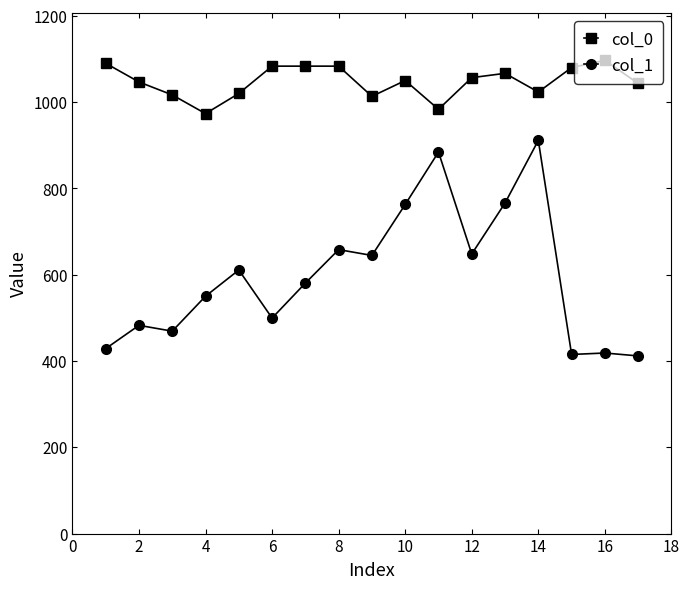

What is the minimum value shown in the chart?

411.8